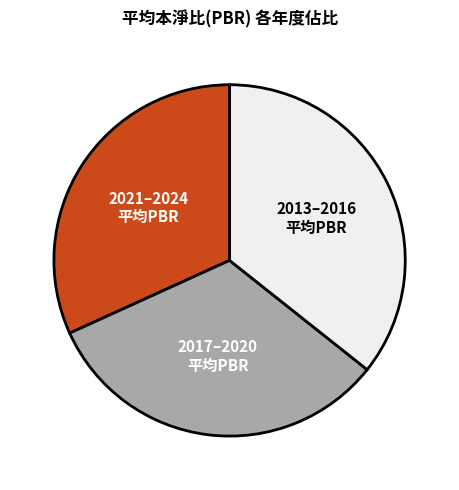

Rank the categories by value from lowest to highest.

2021–2024 平均PBR, 2017–2020 平均PBR, 2013–2016 平均PBR